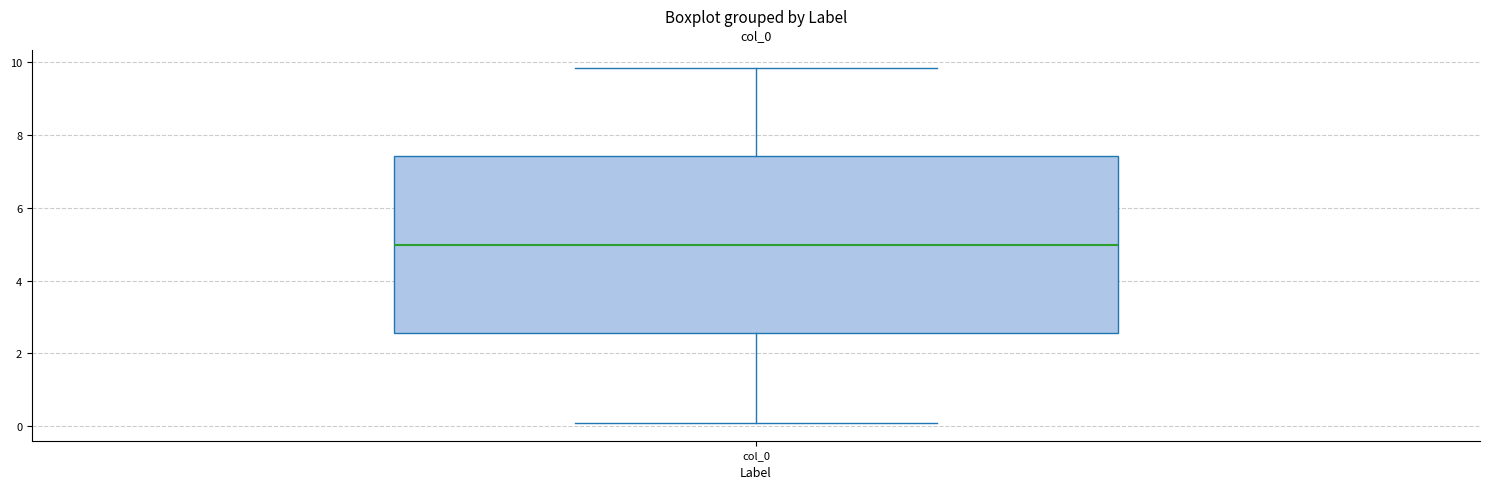

Read this box plot against the y-axis: the position of the median line, the range covered by the box, and the ends of both whiskers. The values are not printed on the chart, so give them approximately, as read against the axis.

median 5.0, box 2.6 to 7.4, whiskers 0.0 to 9.8